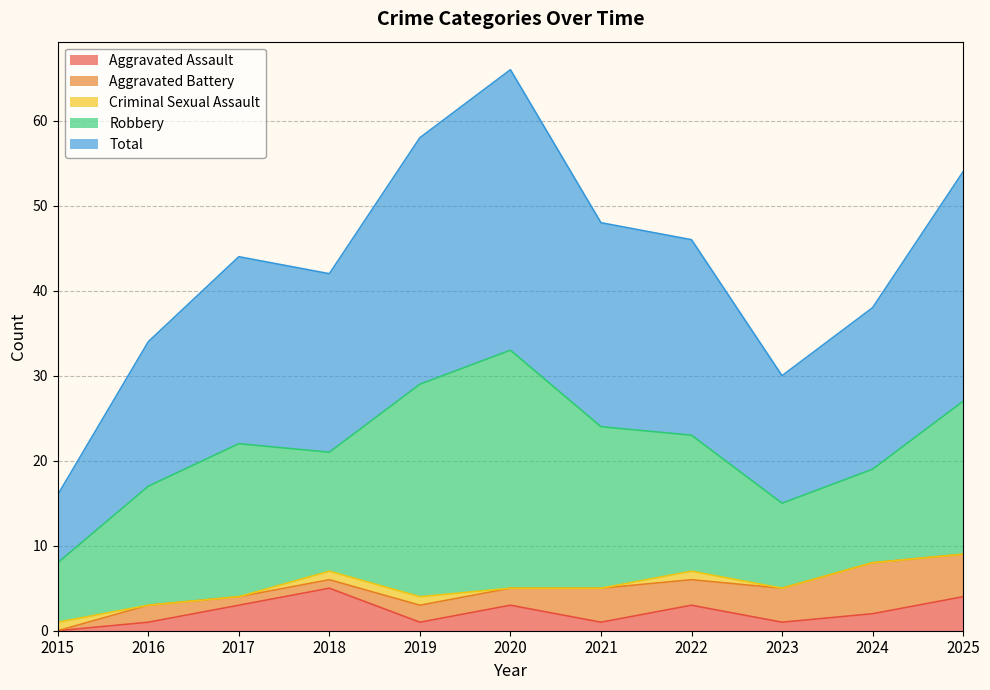

Reading left to right, what are all the values shown in this chart?

Aggravated Assault: 2015=0	2016=1	2017=3	2018=5	2019=1	2020=3	2021=1	2022=3	2023=1	2024=2	2025=4
Aggravated Battery: 2015=0	2016=2	2017=1	2018=1	2019=2	2020=2	2021=4	2022=3	2023=4	2024=6	2025=5
Criminal Sexual Assault: 2015=1	2016=0	2017=0	2018=1	2019=1	2020=0	2021=0	2022=1	2023=0	2024=0	2025=0
Robbery: 2015=7	2016=14	2017=18	2018=14	2019=25	2020=28	2021=19	2022=16	2023=10	2024=11	2025=18
Total: 2015=8	2016=17	2017=22	2018=21	2019=29	2020=33	2021=24	2022=23	2023=15	2024=19	2025=27